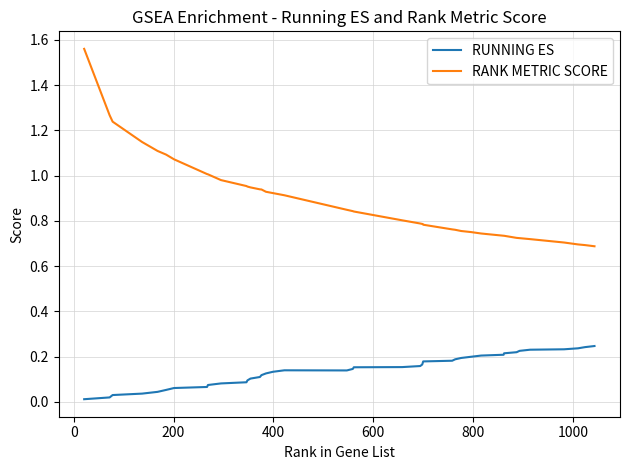

Which series has the largest range (max minus min)?

RANK METRIC SCORE